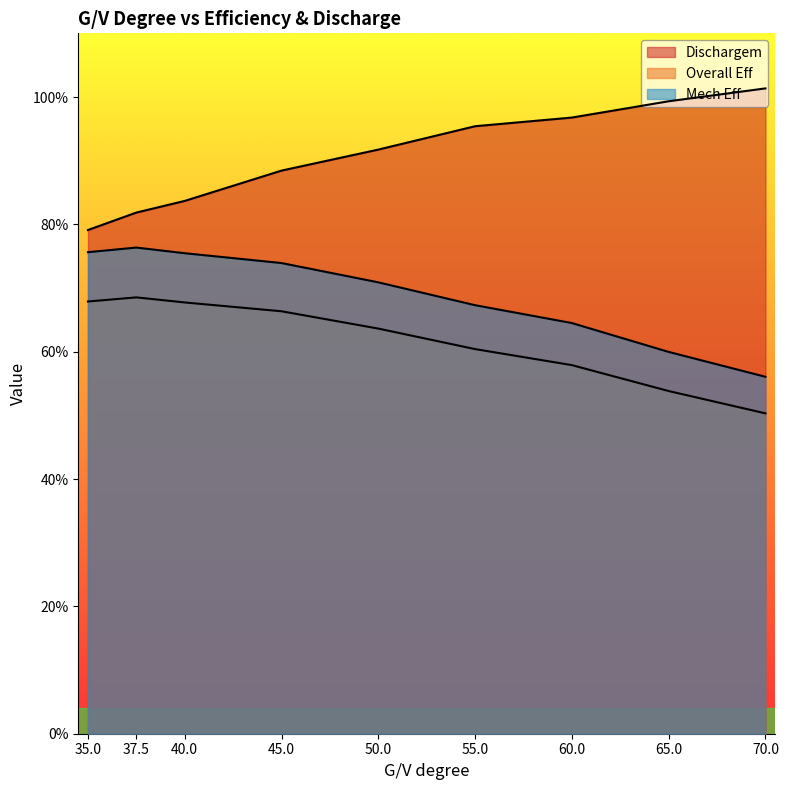

Is it true that Mech Eff equals 1.2 at 40.0?

False